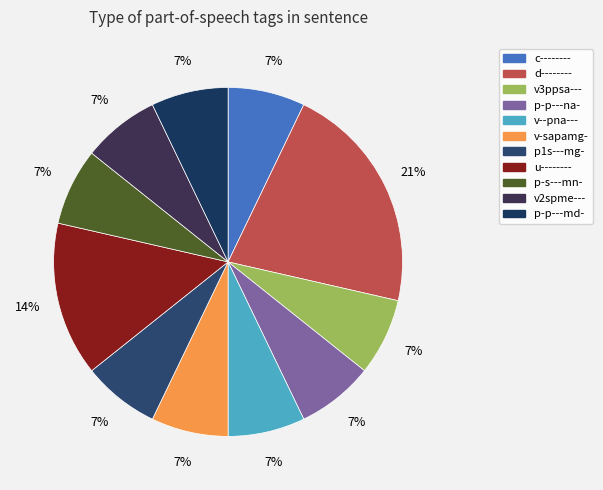

Rank the categories by value from highest to lowest.

d--------, u--------, c--------, v3ppsa---, p-p---na-, v--pna---, v-sapamg-, p1s---mg-, p-s---mn-, v2spme---, p-p---md-